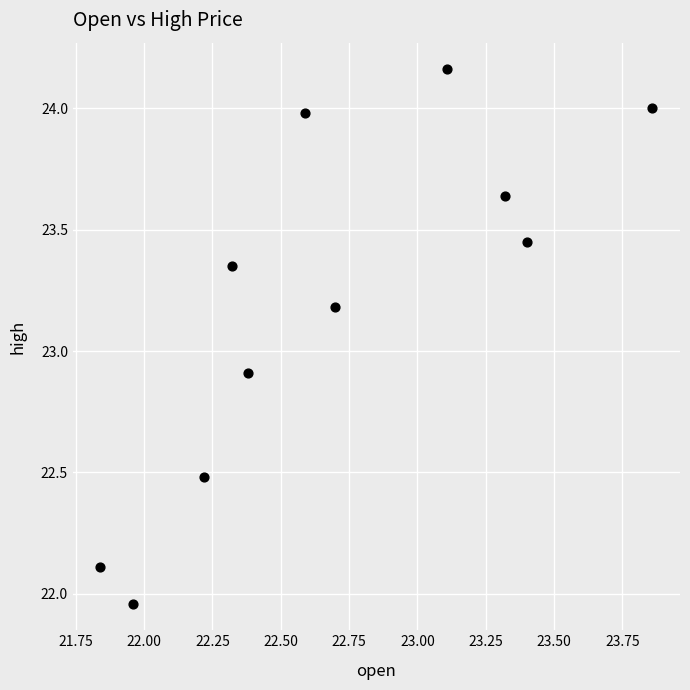

What is the average Y value?

23.2